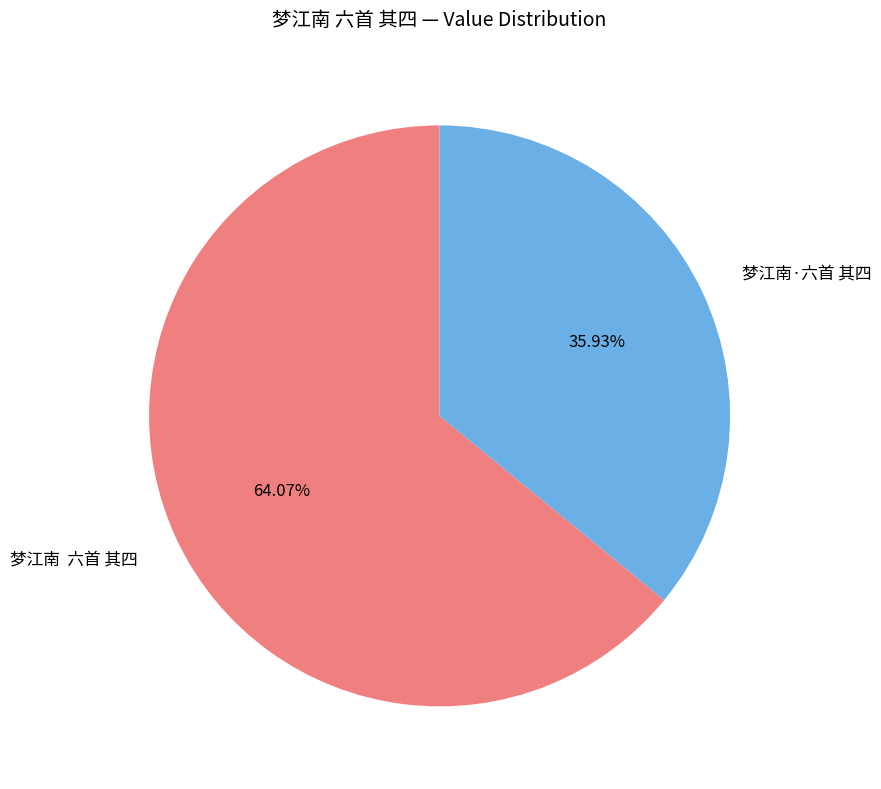

The 梦江南·六首 其四 slice represents 36% of the pie. True or false?

True